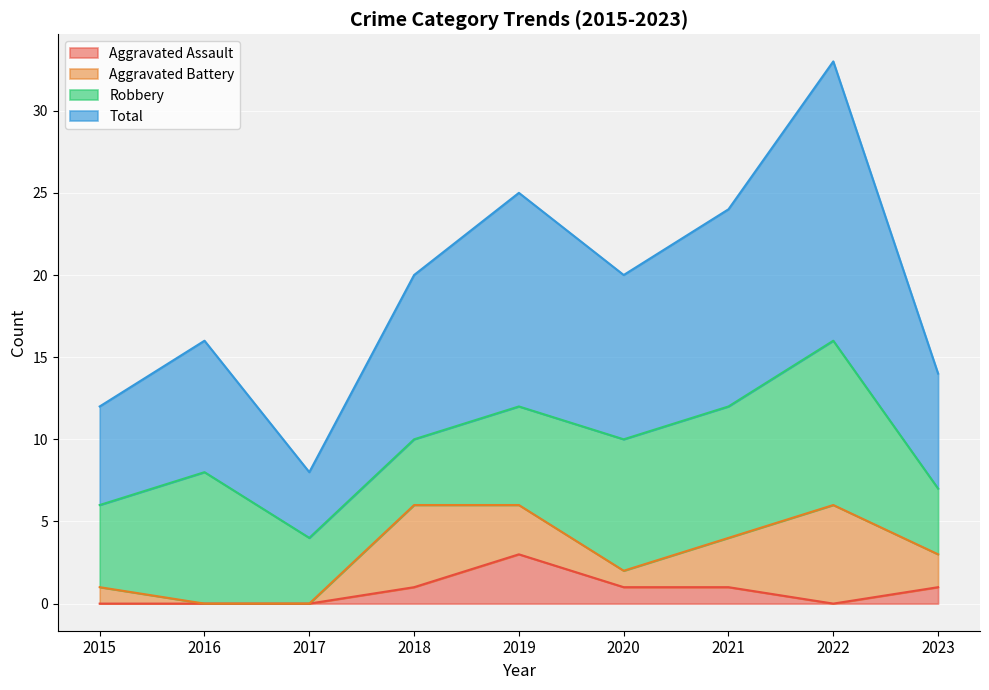

True or false: Total and Aggravated Assault intersect in this chart.

False